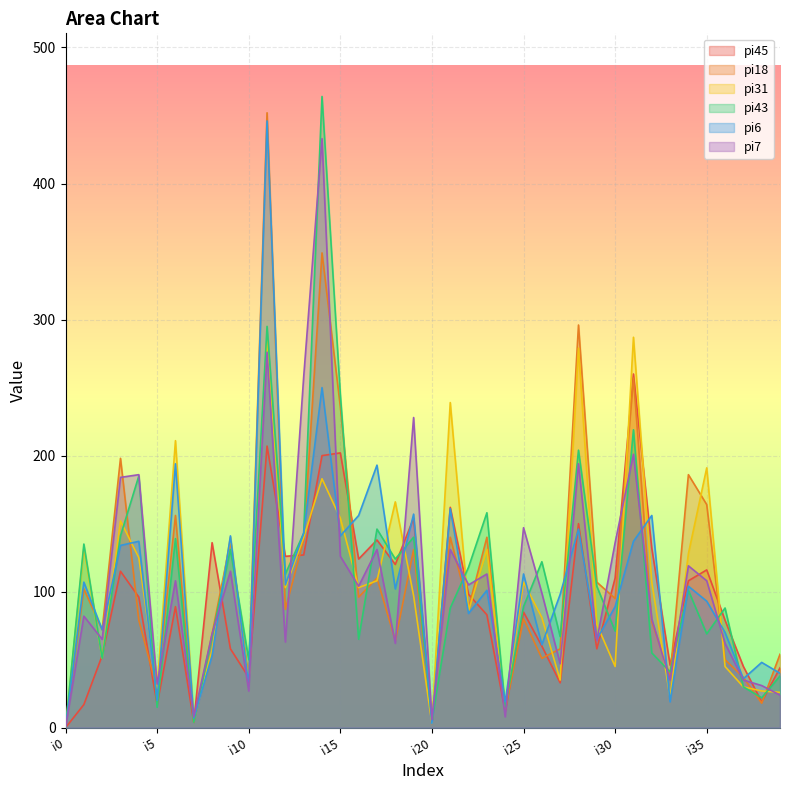

Reading left to right, what are all the values shown in this chart?

pi45: 0	17	53	115	96	17	89	4	136	58	37	207	126	127	200	202	124	138	120	154	3	162	98	83	12	85	60	33	150	58	110	260	132	46	108	116	79	45	19	44
pi18: 0	102	72	198	79	28	156	4	69	137	36	452	87	138	349	236	96	110	64	131	6	140	88	140	13	80	51	58	296	107	95	257	78	38	186	164	50	37	18	54
pi31: 0	132	51	152	125	29	211	6	57	140	32	287	103	140	183	154	103	108	166	97	3	239	86	131	16	107	81	35	279	76	45	287	107	22	128	191	45	30	27	26
pi43: 0	135	51	141	185	15	139	4	67	131	50	295	113	143	464	245	65	146	124	140	5	88	118	158	15	89	122	67	204	104	71	219	55	41	101	69	88	30	22	38
pi6: 0	107	72	134	137	20	194	7	53	141	31	446	105	143	250	141	156	193	102	157	3	161	84	101	19	113	61	98	146	65	89	137	156	19	104	93	70	36	48	40
pi7: 0	82	65	184	186	32	108	8	69	115	27	276	63	258	433	126	104	131	62	228	6	131	105	113	8	147	99	47	194	64	136	201	80	35	119	108	62	35	31	24